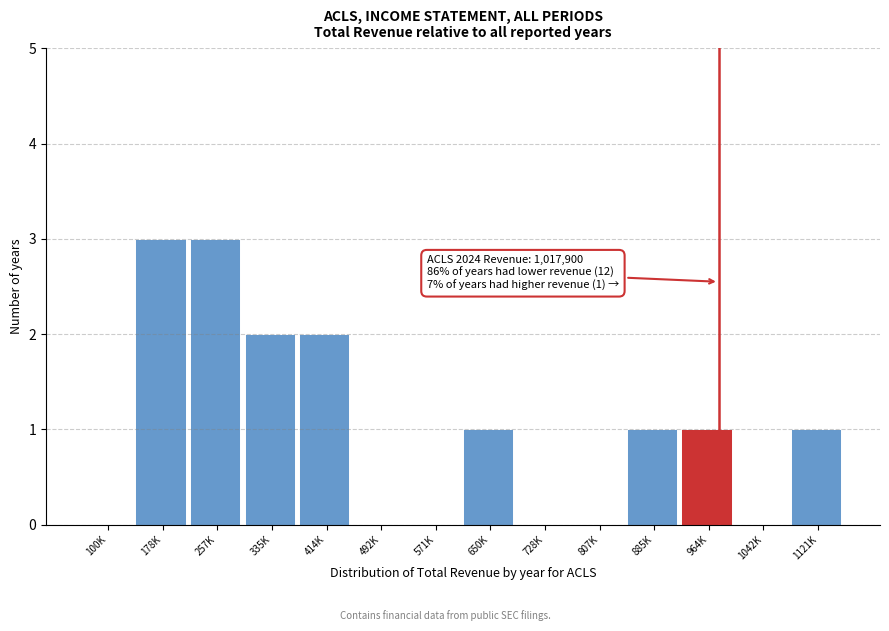

Reading left to right, list all the values displayed in this chart.

100K=0	178K=3	257K=3	335K=2	414K=2	492K=0	571K=0	650K=1	728K=0	807K=0	885K=1	964K=1	1042K=0	1121K=1